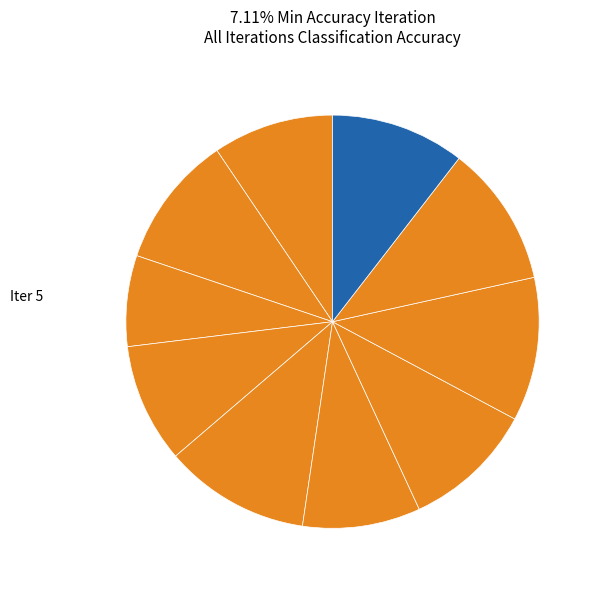

How many segments does this pie chart have?

10